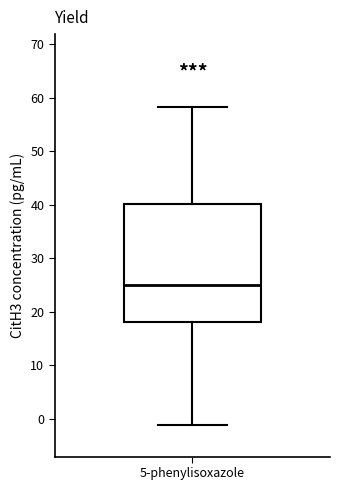

Transcribe this box plot: give where the median line is, the range the box spans, and where the two whiskers end, as read against the y-axis. The values are not printed on the chart, so give them approximately, as read against the axis.

median 25, box 18 to 40, whiskers -1 to 58